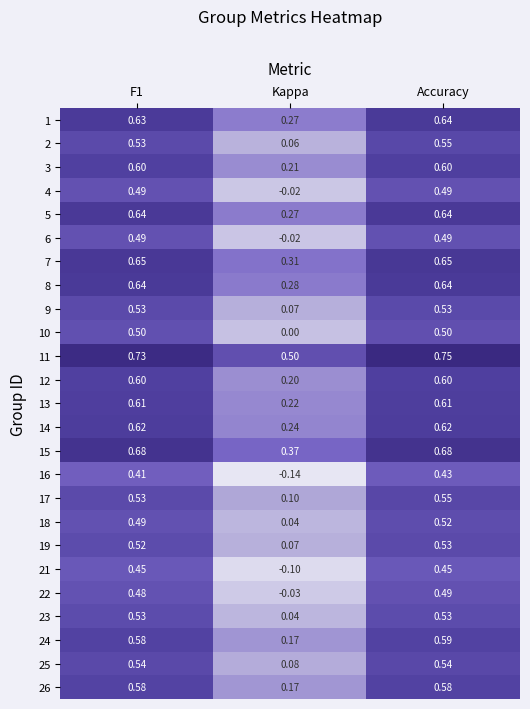

At which category is the sum across all series the highest?

Accuracy